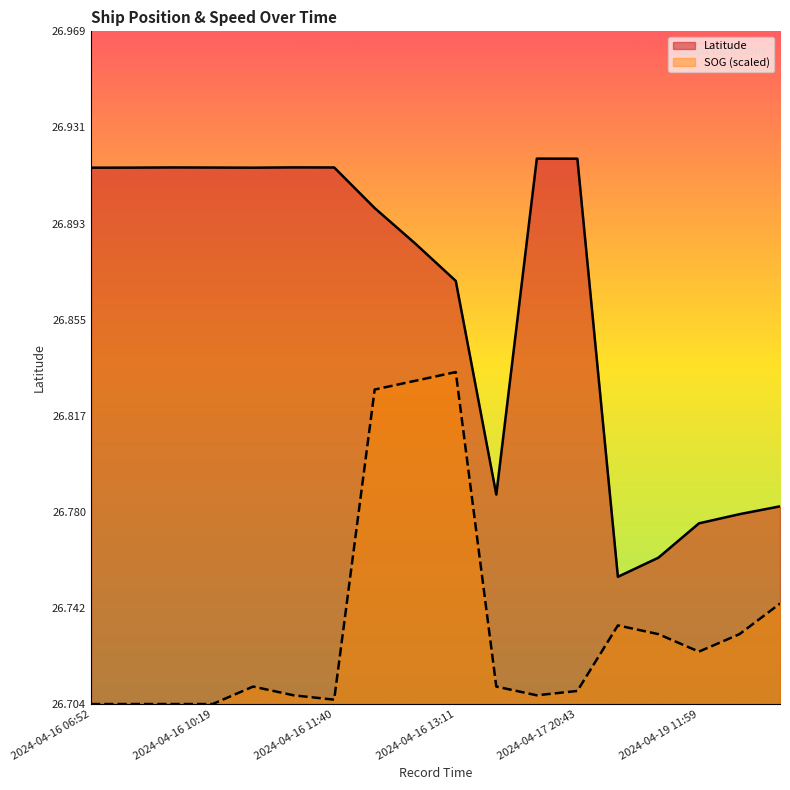

Which series has the largest range (max minus min)?

Latitude